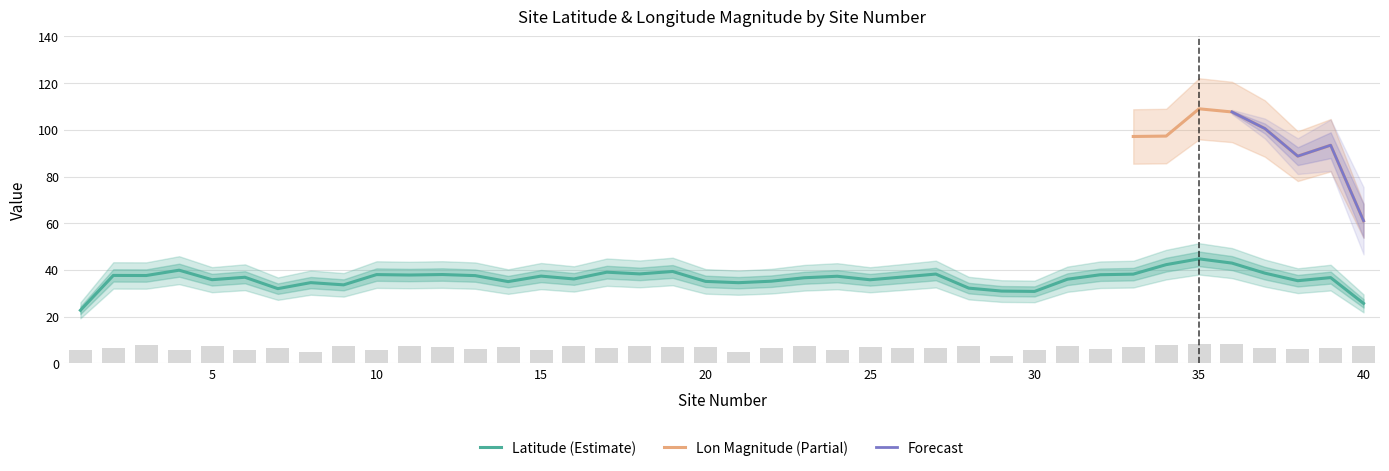

List the labels in order of value, smallest first.

29, 8, 21, 15, 30, 24, 6, 4, 1, 10, 38, 13, 32, 2, 39, 17, 7, 27, 26, 22, 37, 33, 19, 25, 20, 14, 12, 9, 16, 23, 11, 18, 40, 31, 5, 28, 34, 3, 36, 35